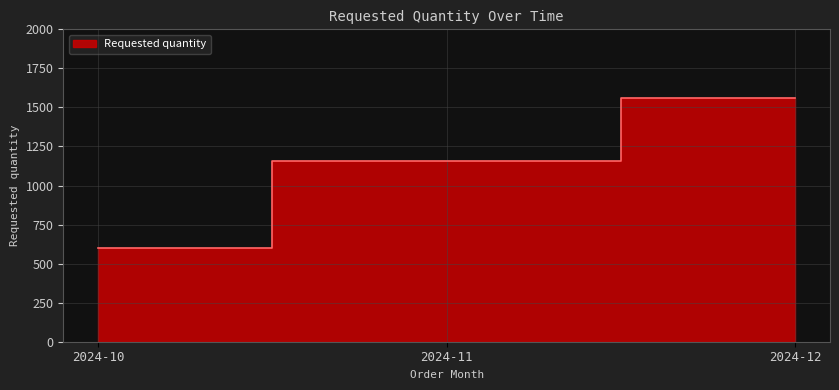

The chart shows a value of 1160 at 2024-11. True or false?

True